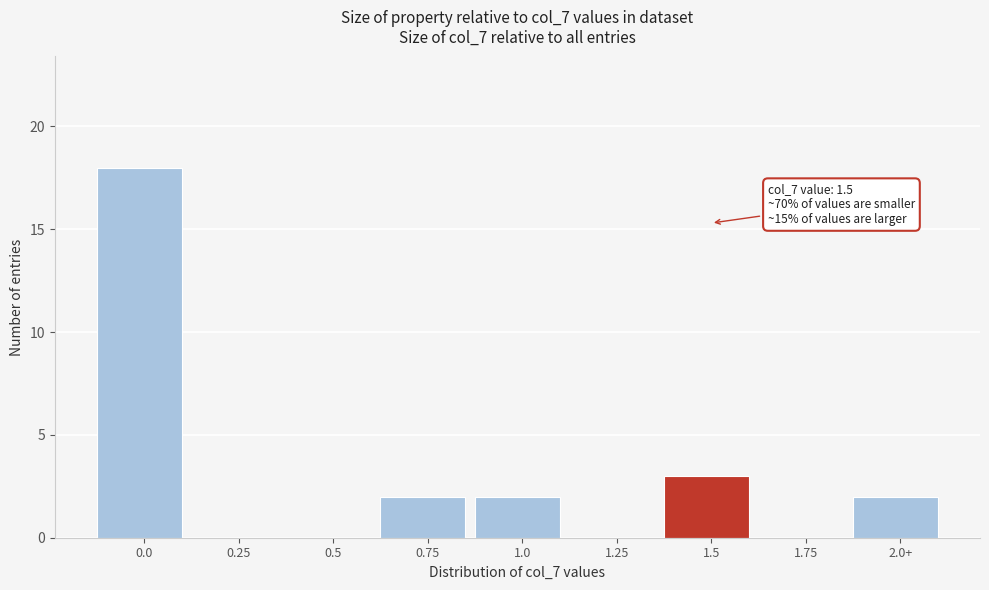

Reading left to right, what are all the values shown in this chart?

0.0=18	0.25=0	0.5=0	0.75=2	1.0=2	1.25=0	1.5=3	1.75=0	2.0+=2